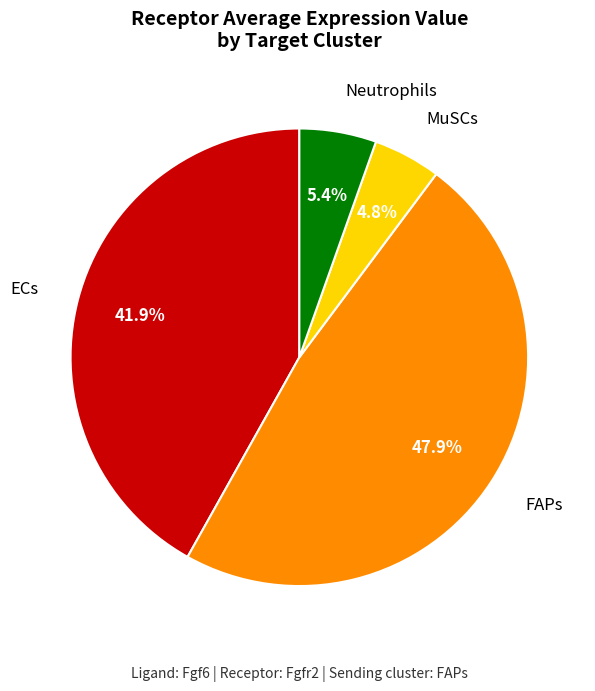

Which slice is the largest?

FAPs